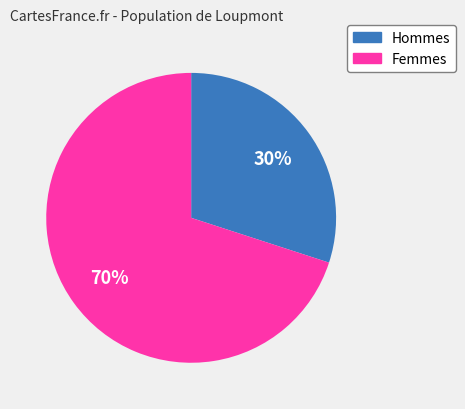

Is there any slice that represents more than half of the pie?

Yes